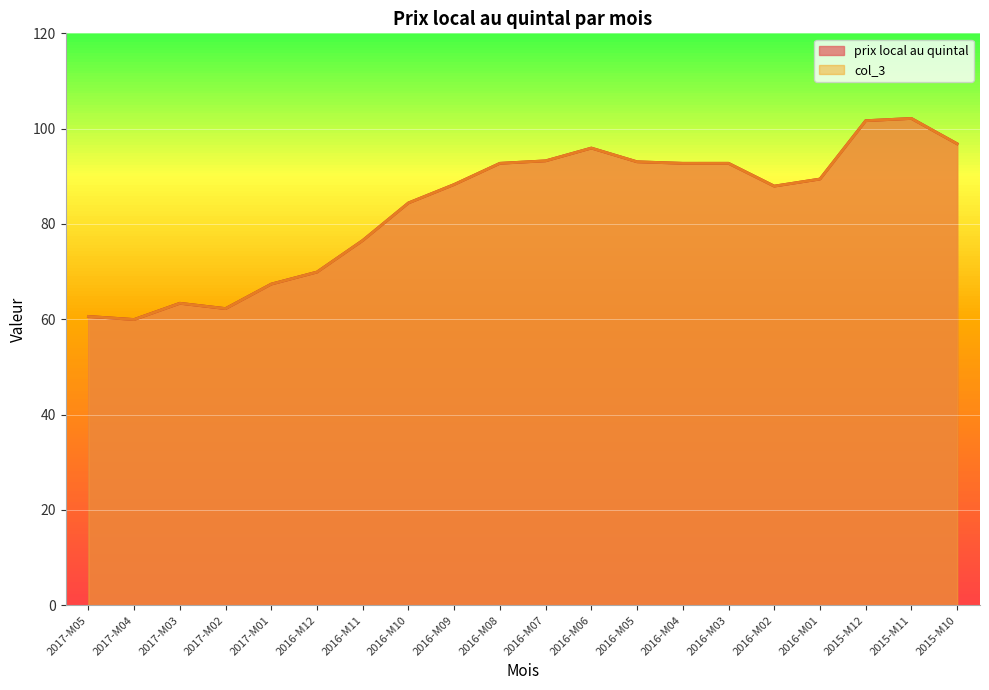

At which category is the sum across all series the highest?

2015-M11